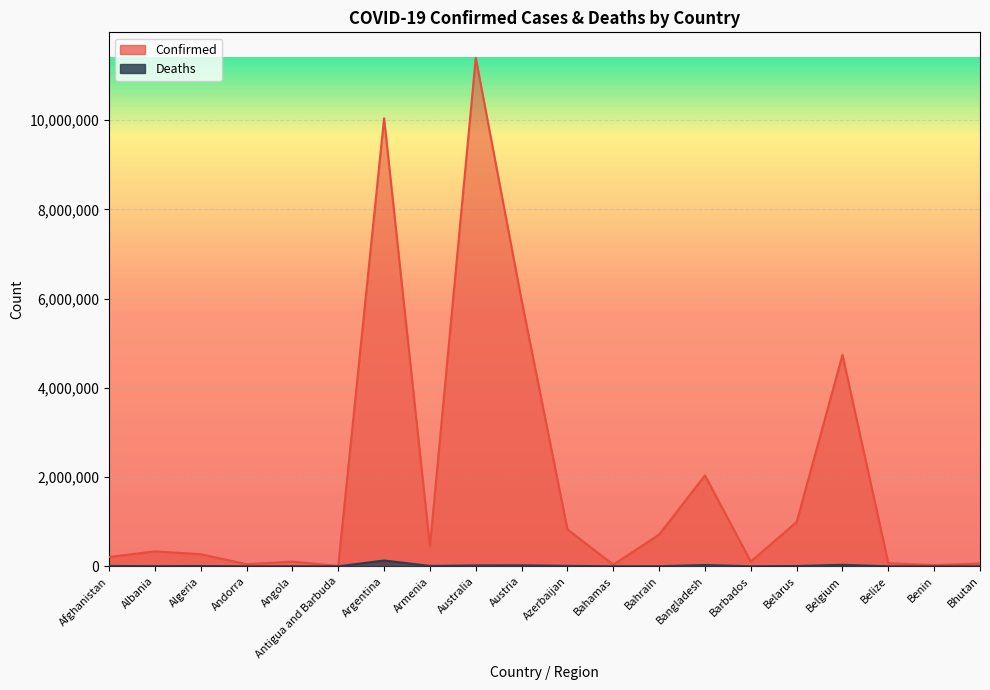

At how many categories does at least one series exceed 8070510?

2